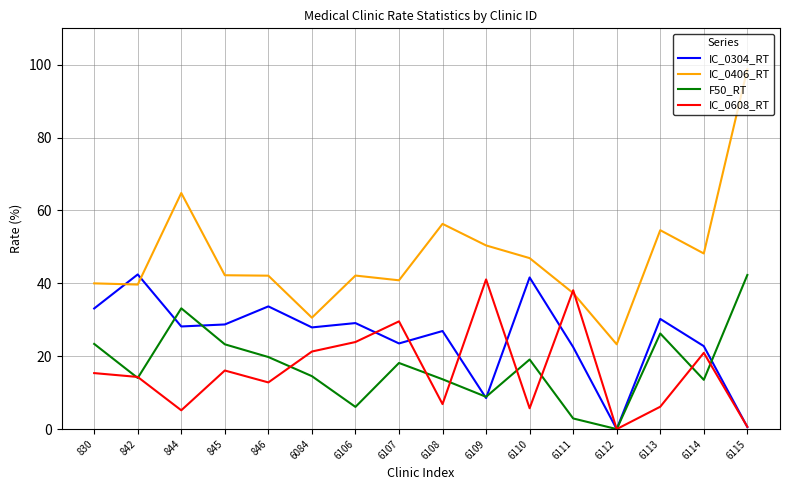

What is the maximum value shown in the chart?

98.8